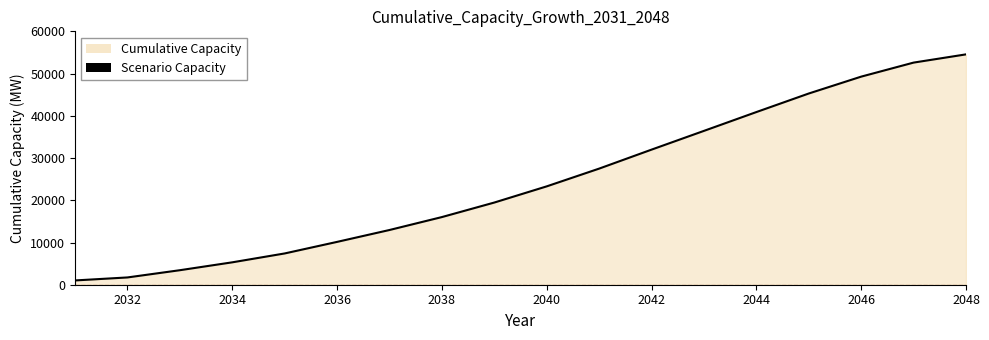

What is the difference between the maximum and minimum values?

53557.4